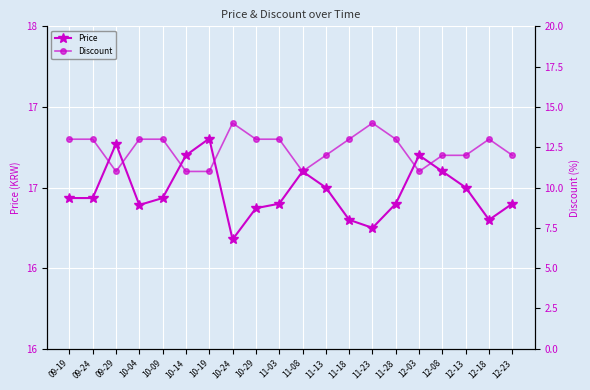

What is the smallest value displayed?

11